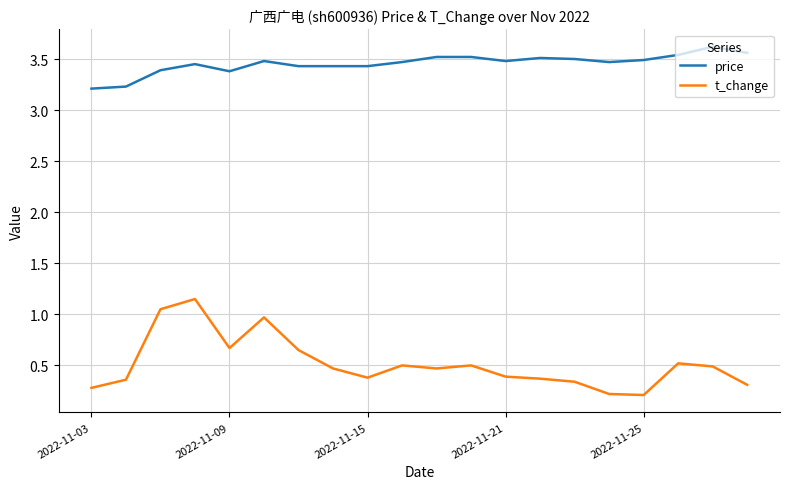

Which series has the largest total across all categories?

price